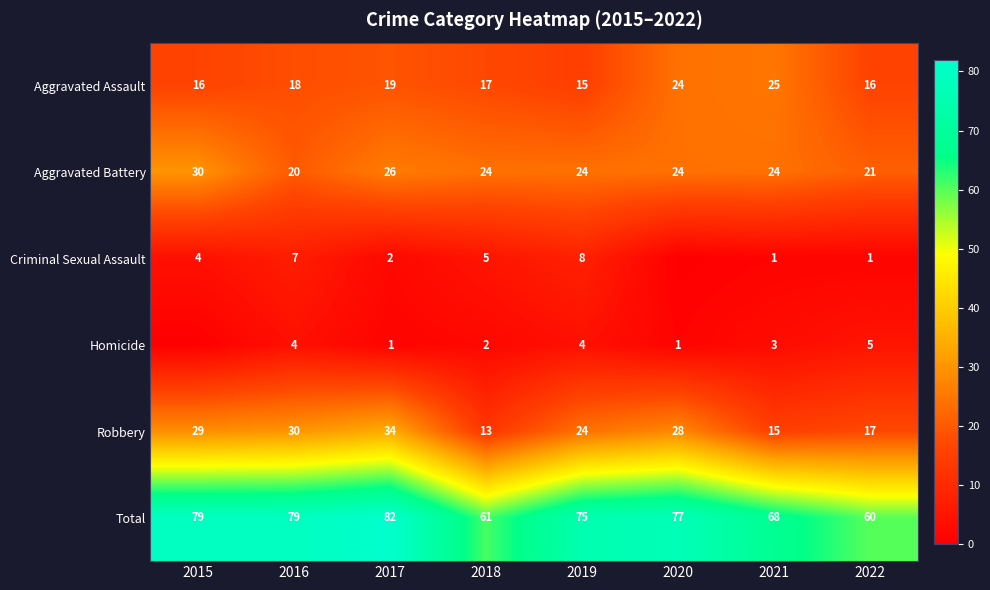

At which category is the sum across all series the highest?

2017